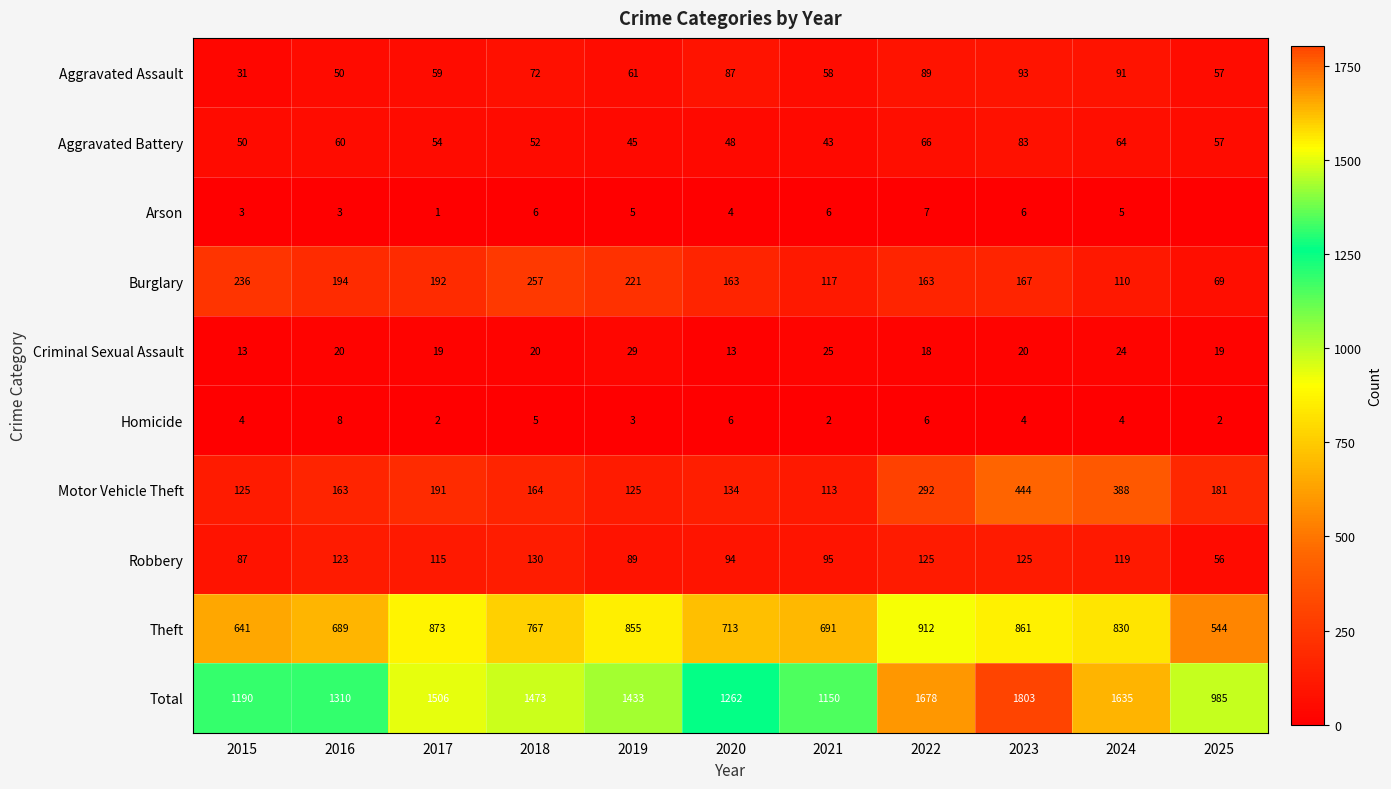

How many values in the Total series are below 1433?

5